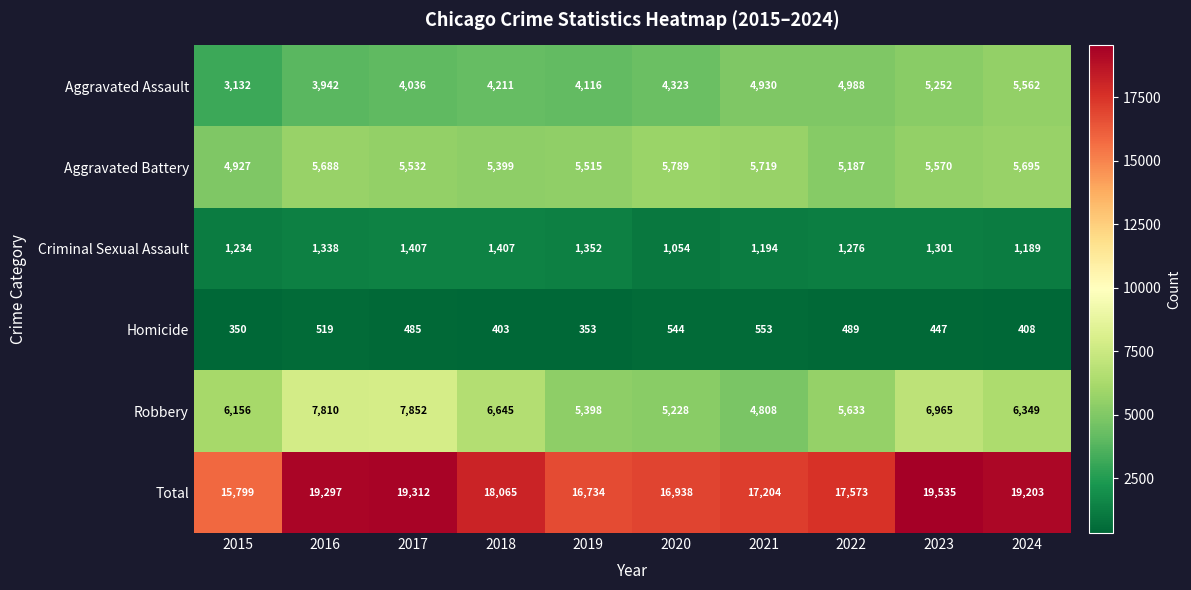

At how many categories does at least one series exceed 1920?

10